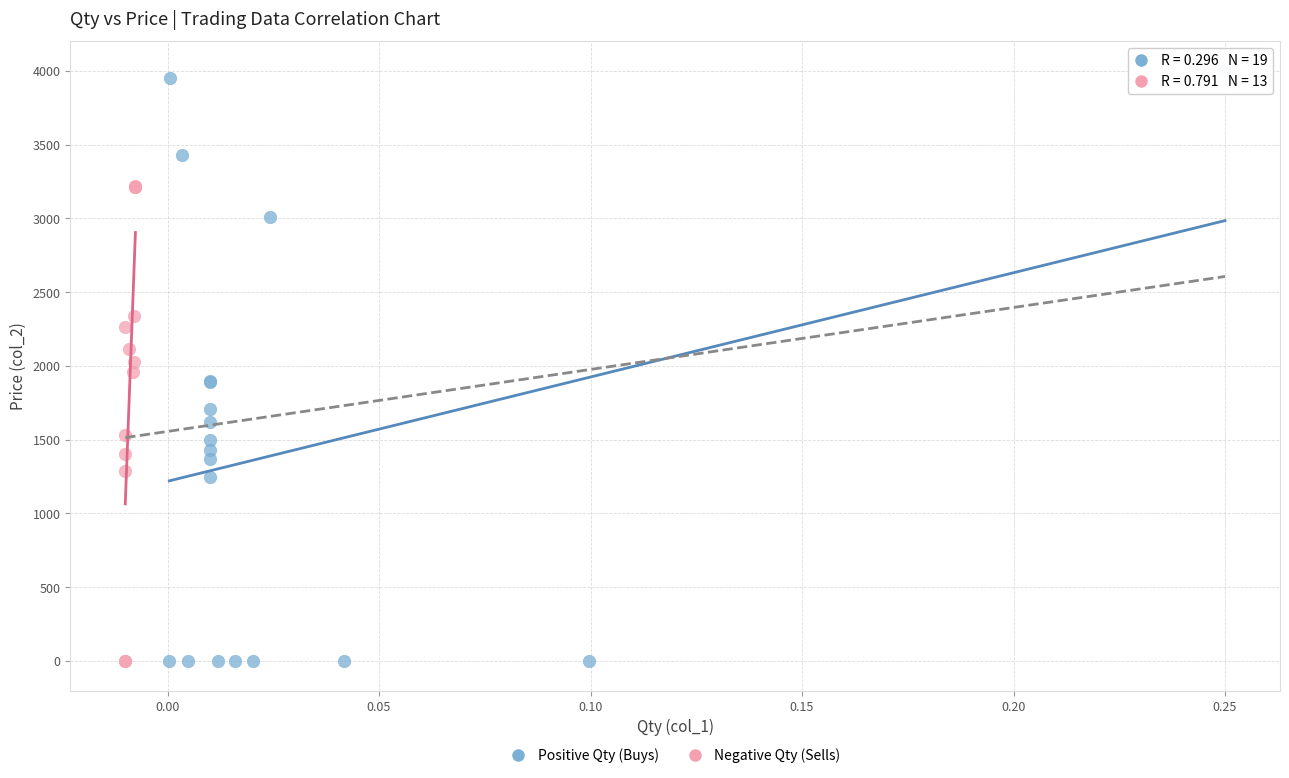

What are all the series names shown in the legend?

Positive Qty (Buys), Negative Qty (Sells)